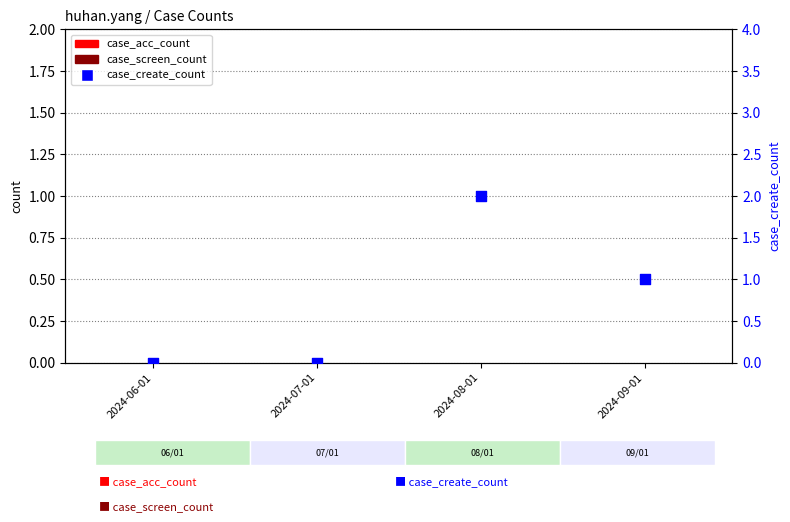

At which category is the sum across all series the highest?

2024-08-01